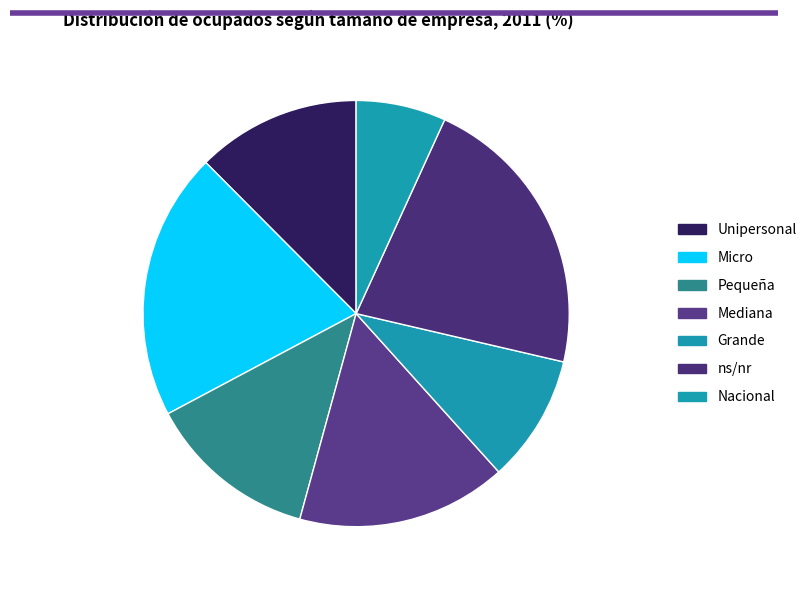

To the nearest percent, what percentage of the pie is Mediana?

16%